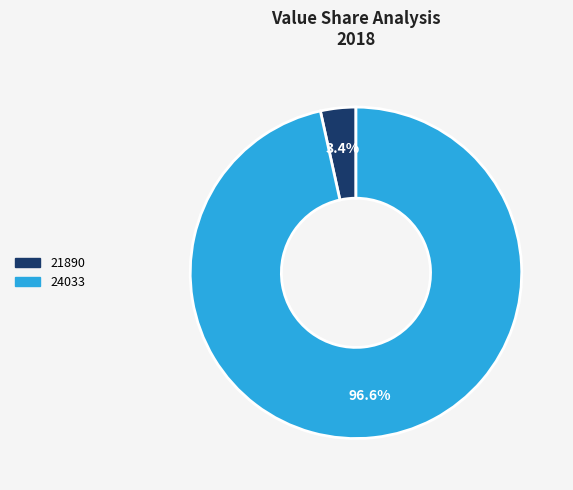

Which category accounts for the majority?

24033